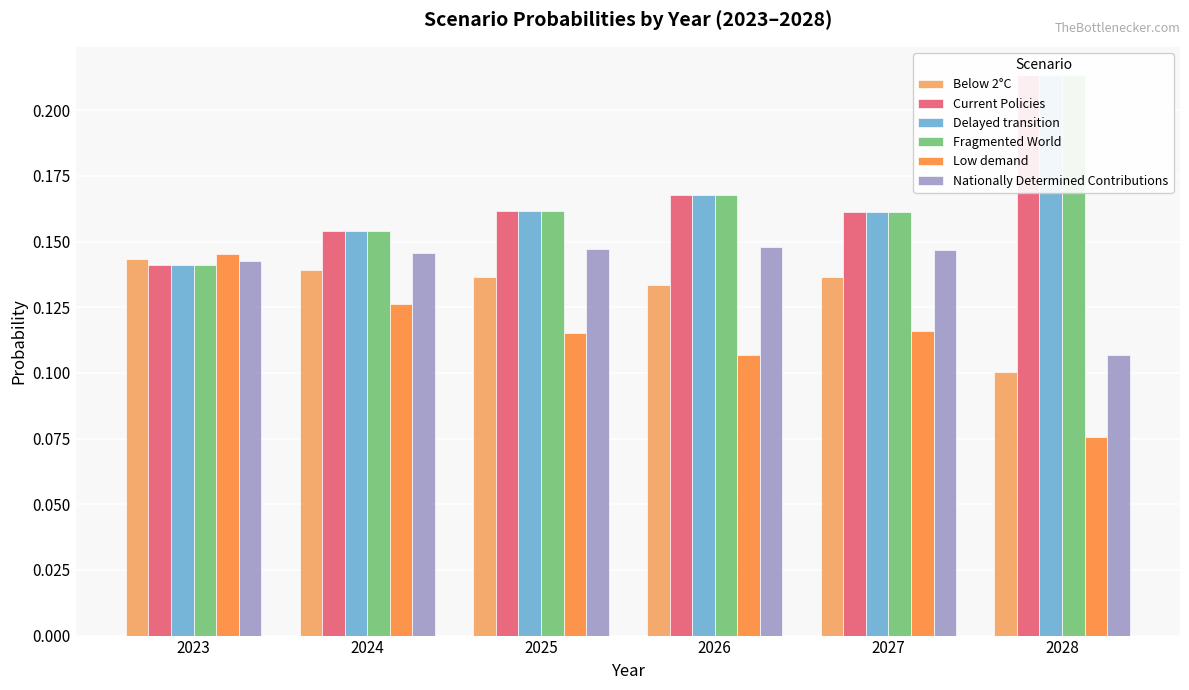

What is the difference between the Fragmented World values at 2028 and 2027?

0.1